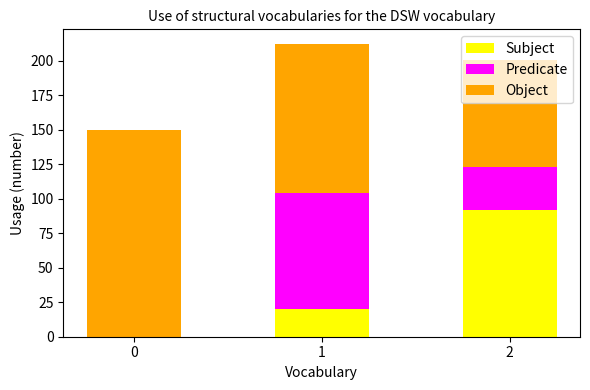

The Subject series shows -33.9 at 0. True or false?

False